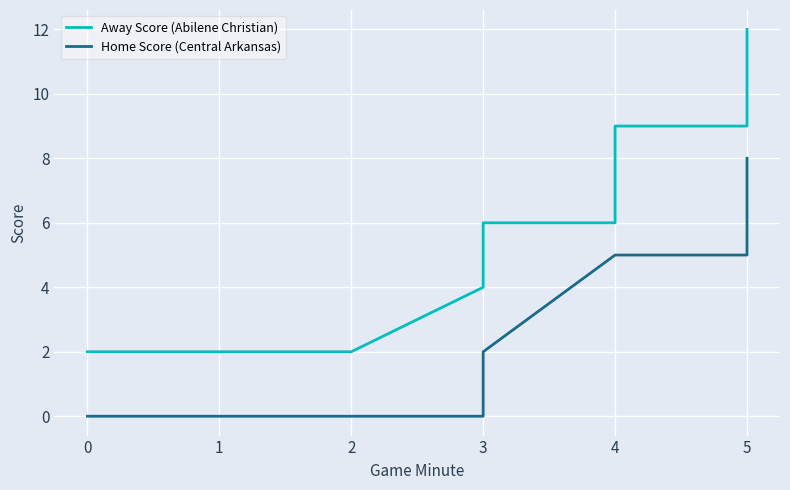

Is it true that Away Score (Abilene Christian) equals 3 at 0?

False